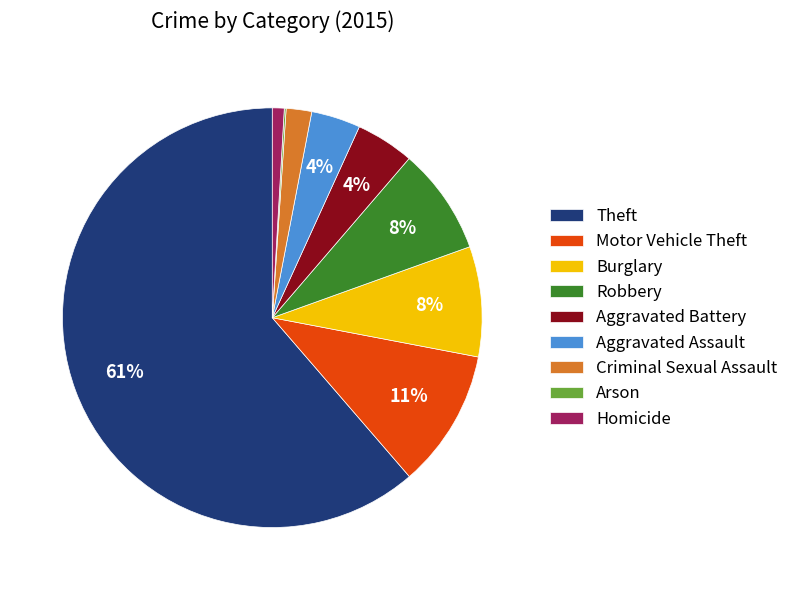

What is the largest slice in the pie chart?

Theft